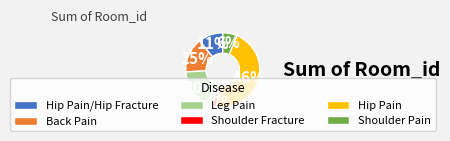

Do Hip Pain/Hip Fracture and Shoulder Fracture together represent more than half of the pie?

No